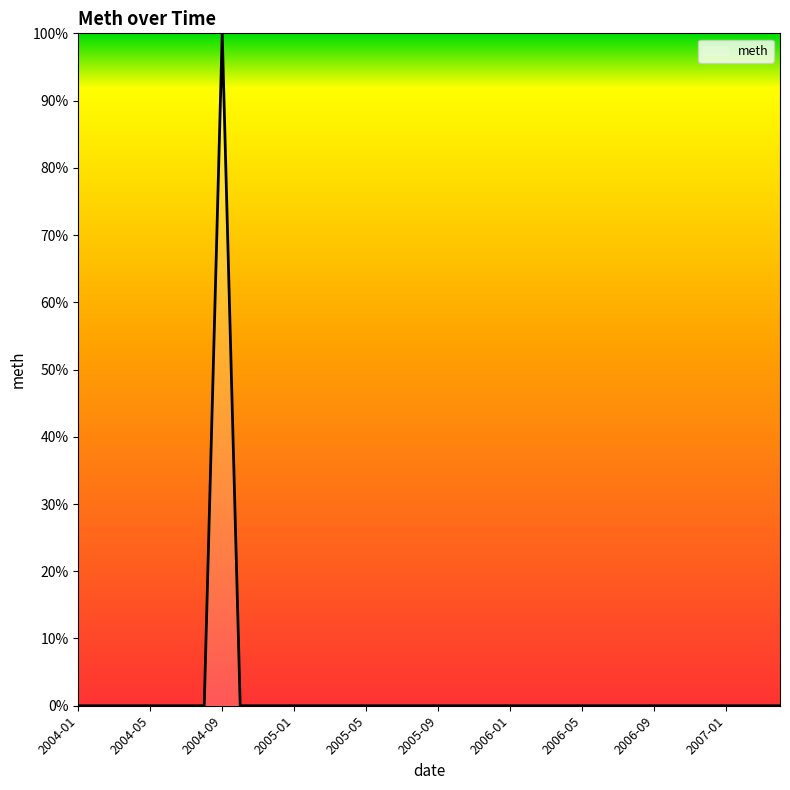

What is the greatest value displayed?

100